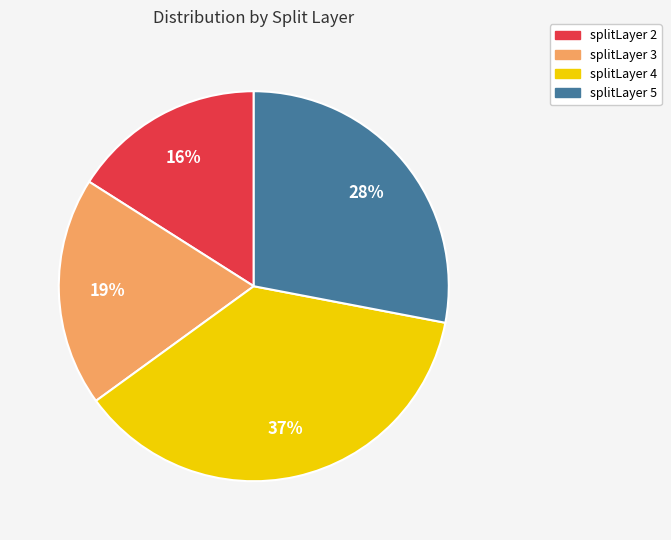

How many slices are in this pie chart?

4